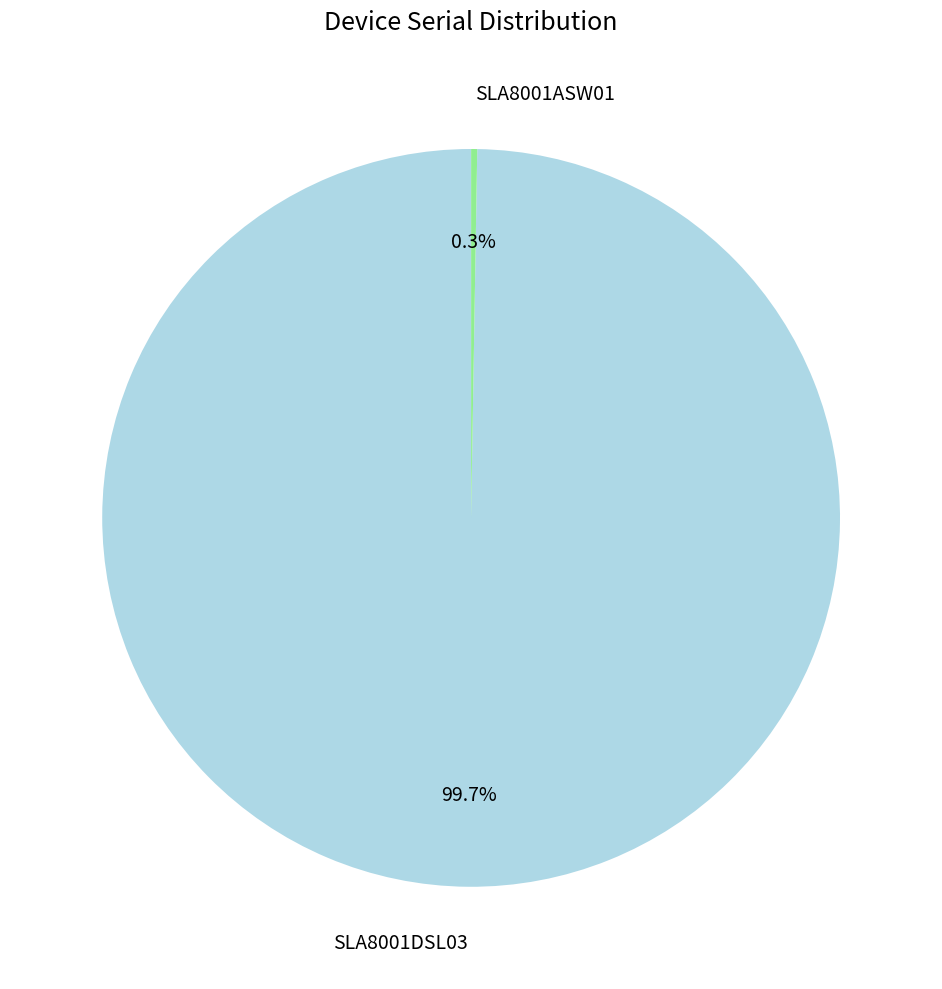

Does any single category account for the majority?

Yes